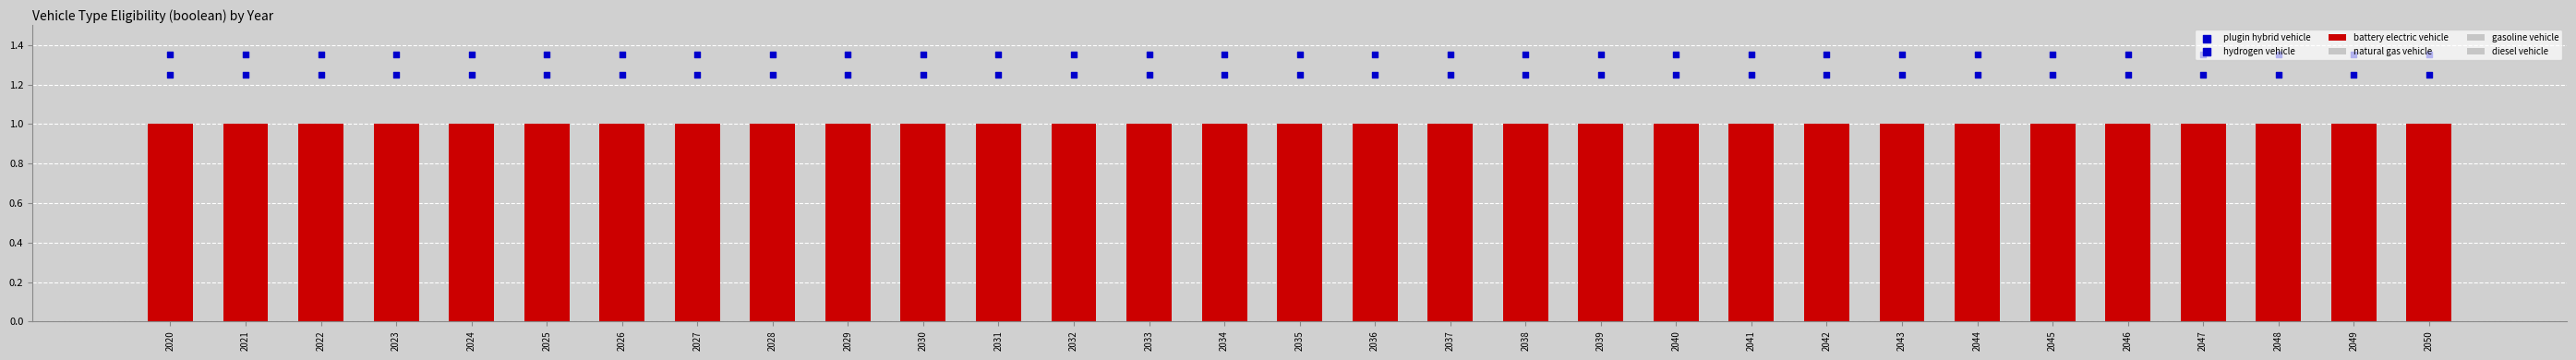

Which series reaches the maximum Y coordinate?

hydrogen vehicle